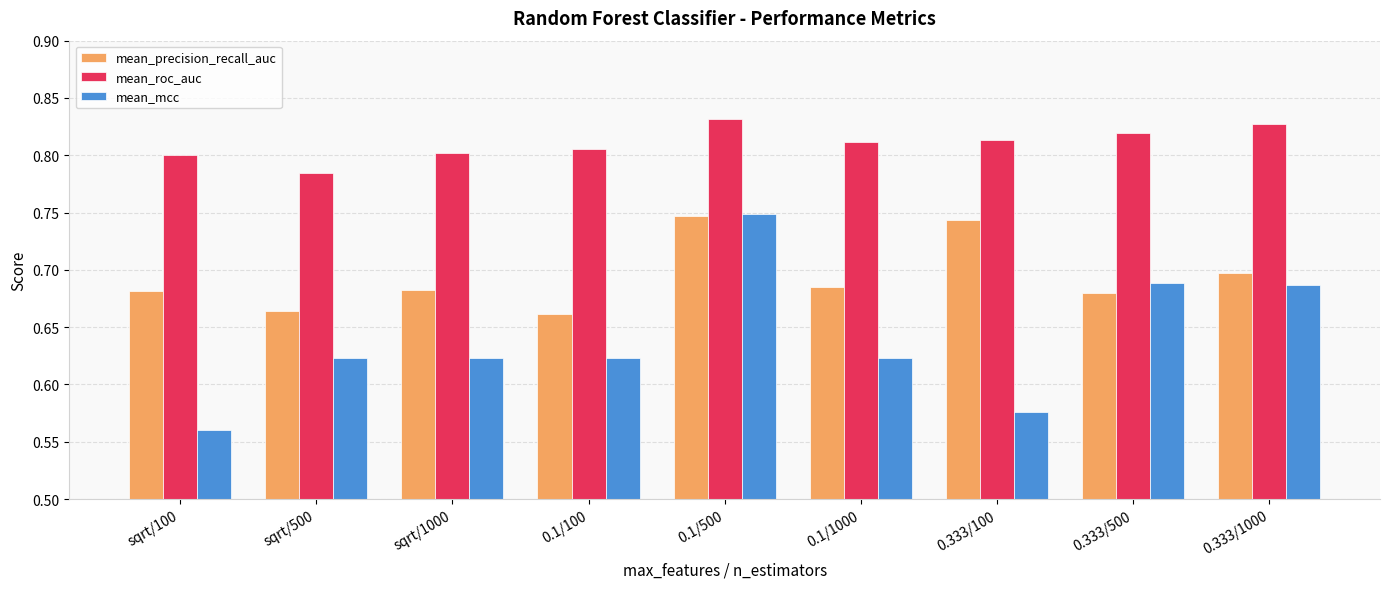

Rank the series at 0.1/100 from highest to lowest value.

mean_roc_auc, mean_precision_recall_auc, mean_mcc